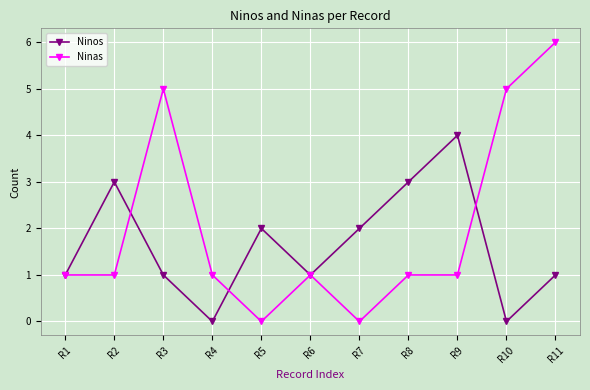

Reading right to left, what are all the values shown in this chart?

Ninos: 1	0	4	3	2	1	2	0	1	3	1
Ninas: 6	5	1	1	0	1	0	1	5	1	1